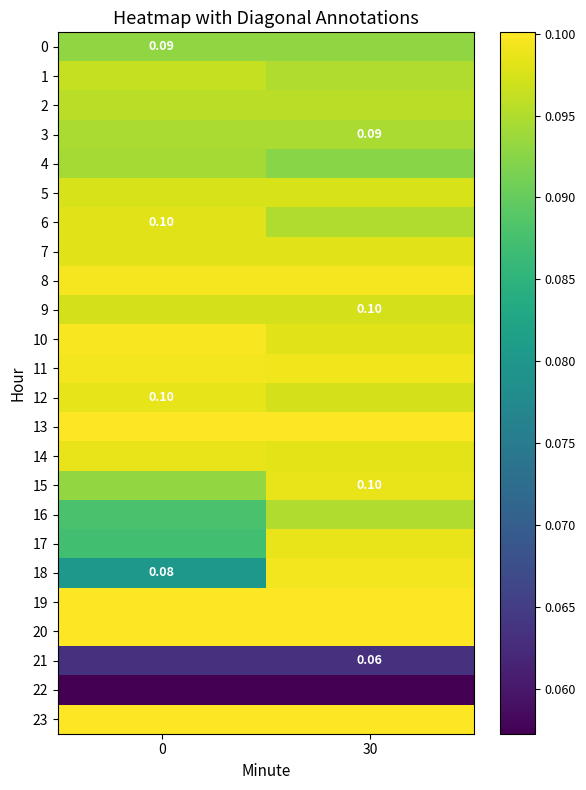

What is the sum of all 11 values?

0.2